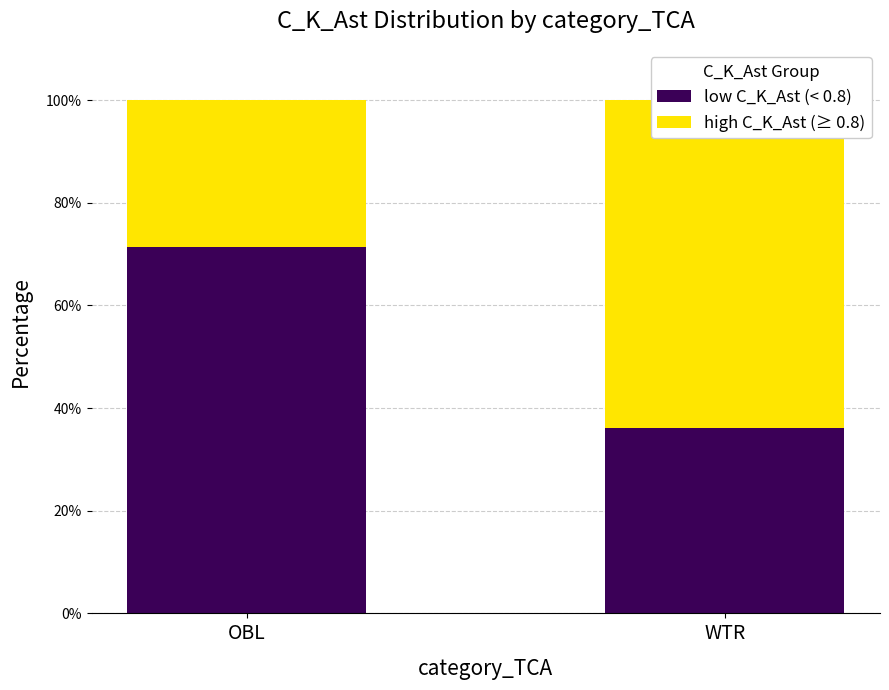

Reading left to right, transcribe all the data shown in this chart.

low C_K_Ast (< 0.8): OBL=71.4	WTR=36.1
high C_K_Ast (≥ 0.8): OBL=28.6	WTR=63.9